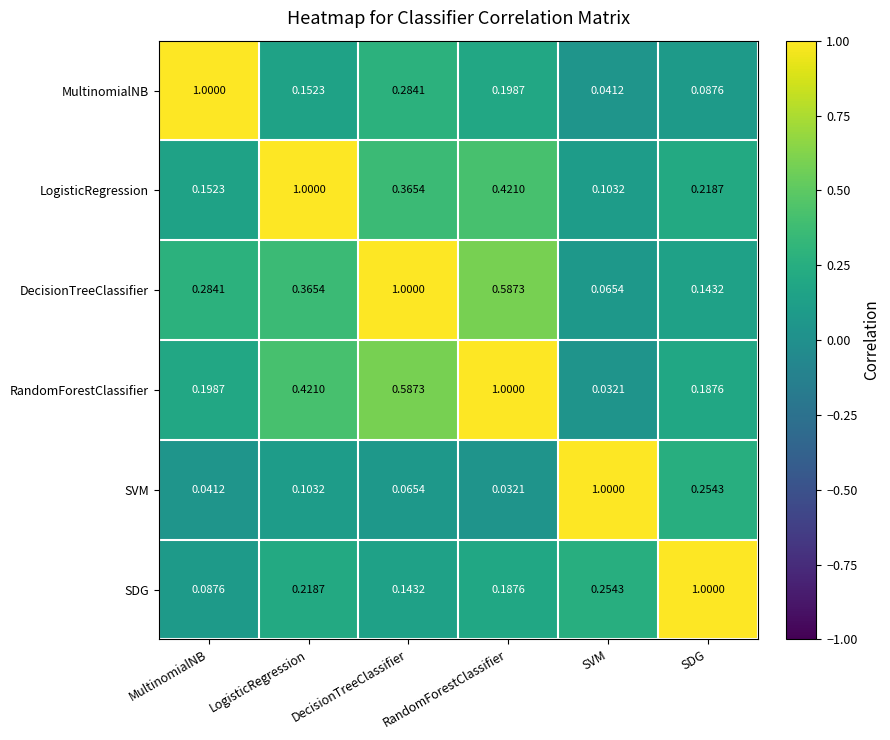

At how many categories does at least one series exceed 0?

6